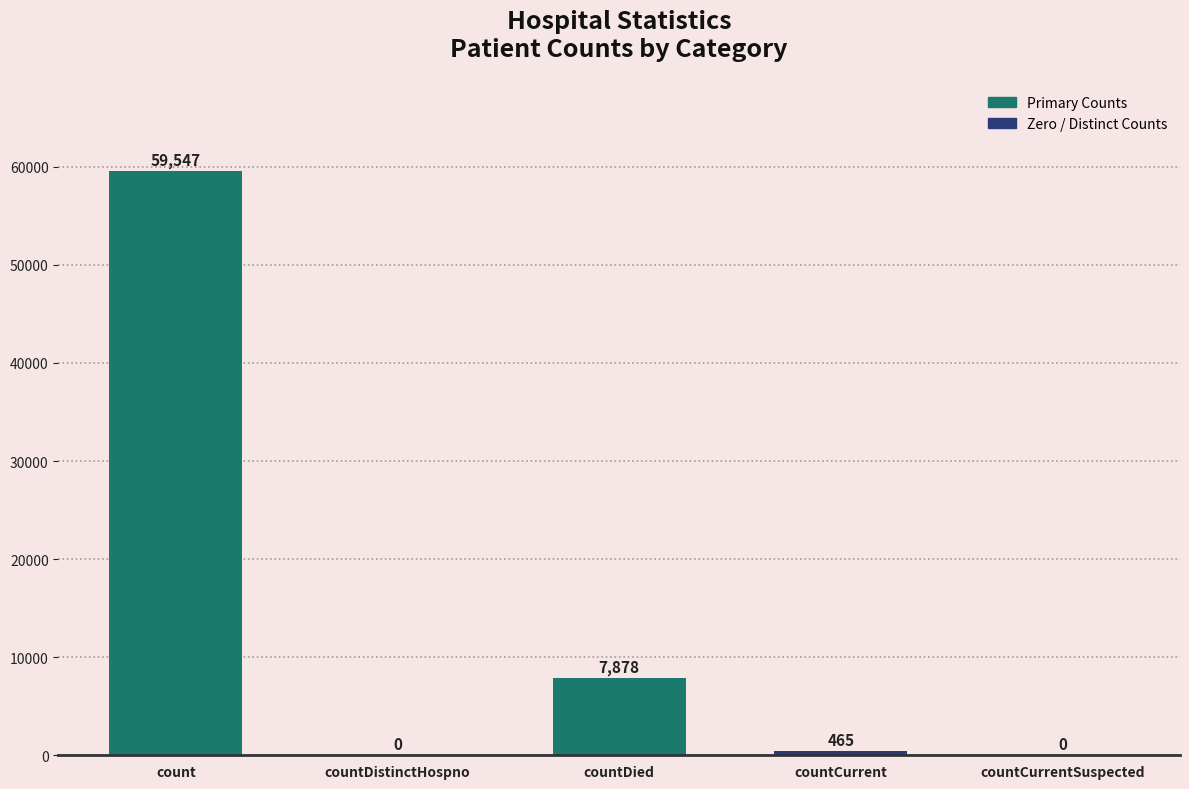

At which label is the value closest to 29773?

countDied